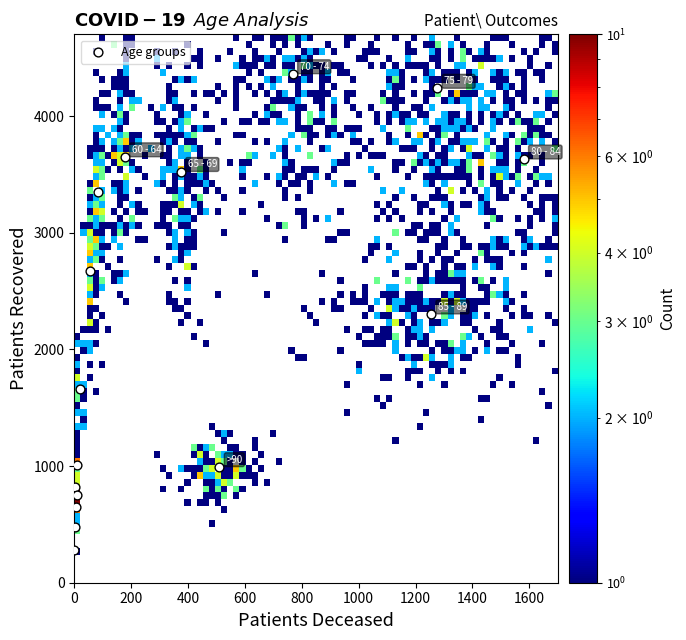

What is the range of Y values (max minus min)?

4084